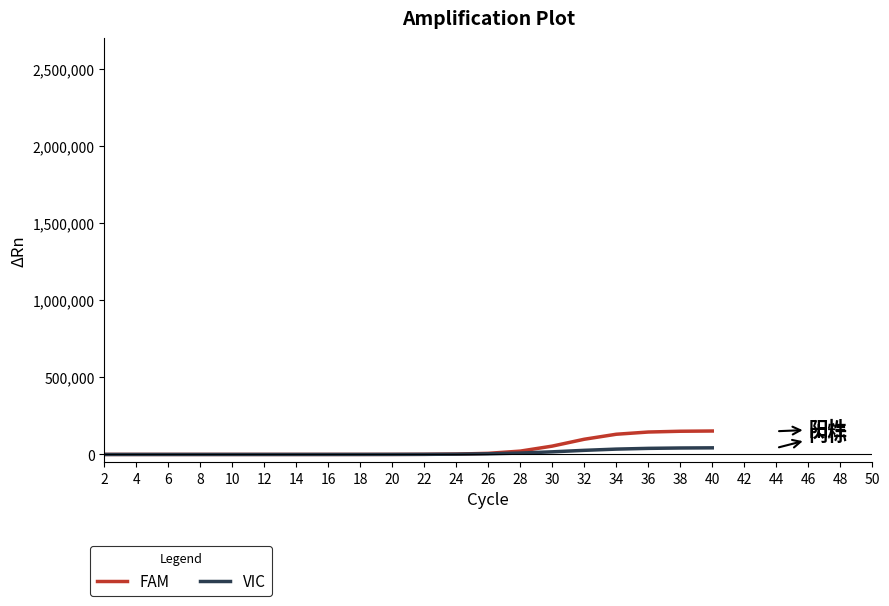

Is it true that FAM equals 2255.3 at 24?

True